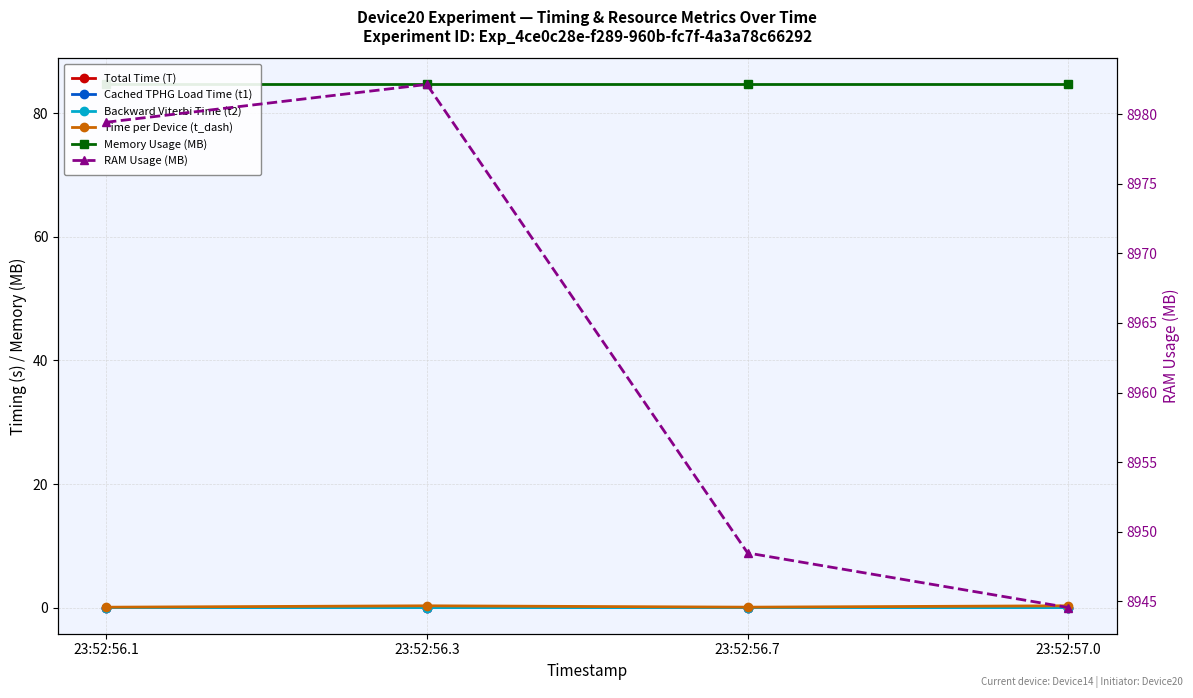

What is the sum of all Time per Device (t_dash) values?

0.7